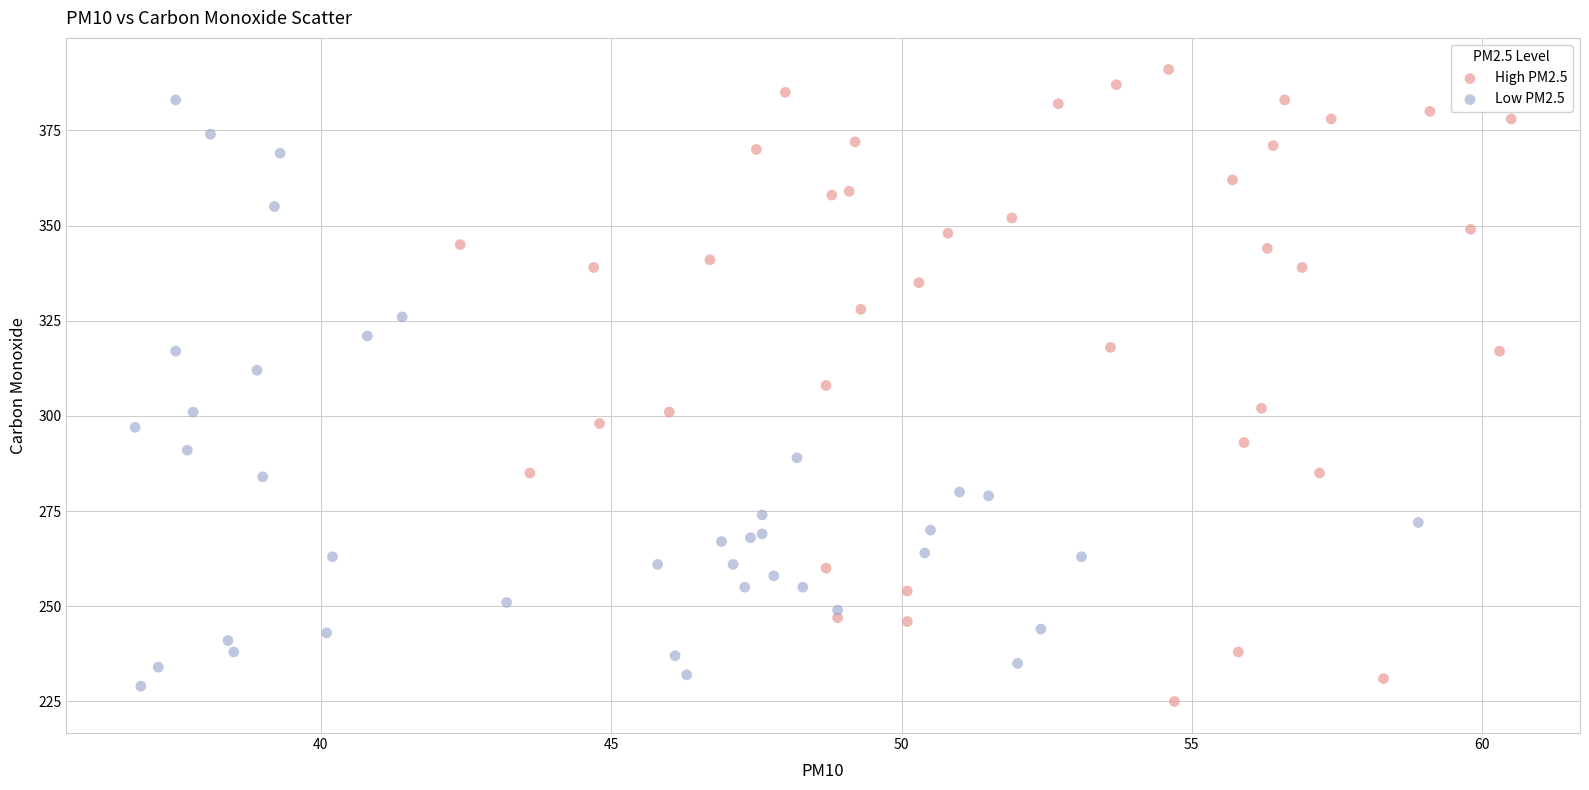

Which series contains the highest Y value?

High PM2.5